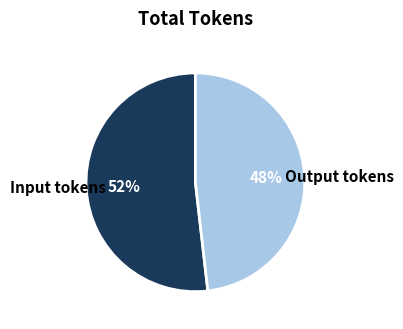

To the nearest percent, what portion does Input tokens represent?

52%